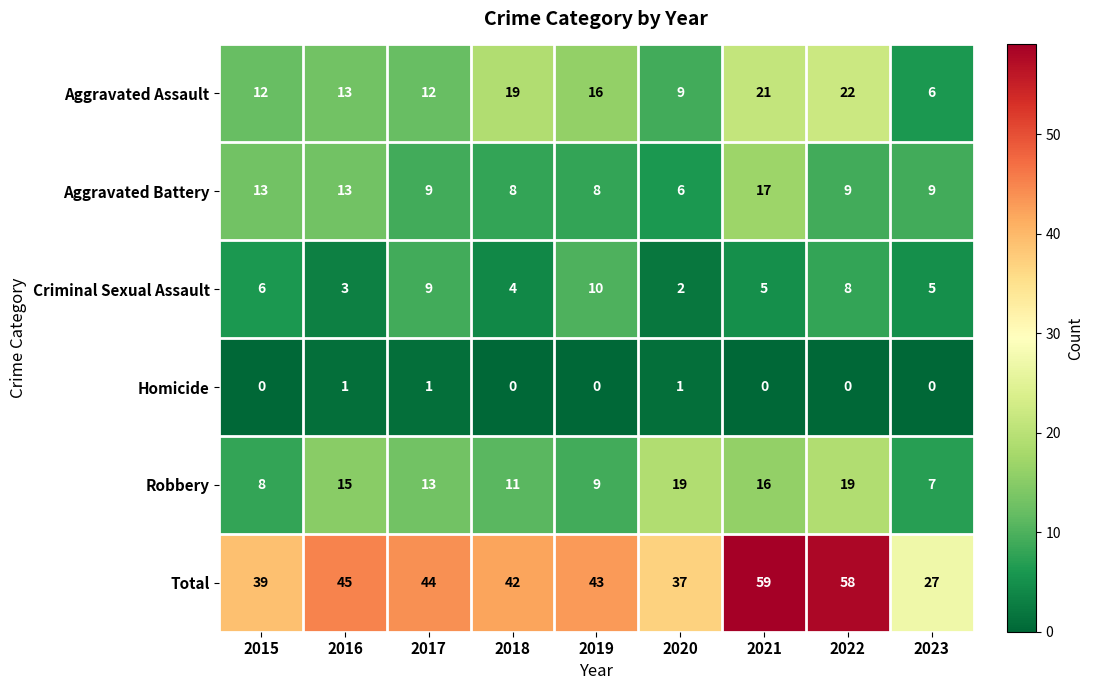

Count the number of data series in this chart.

6